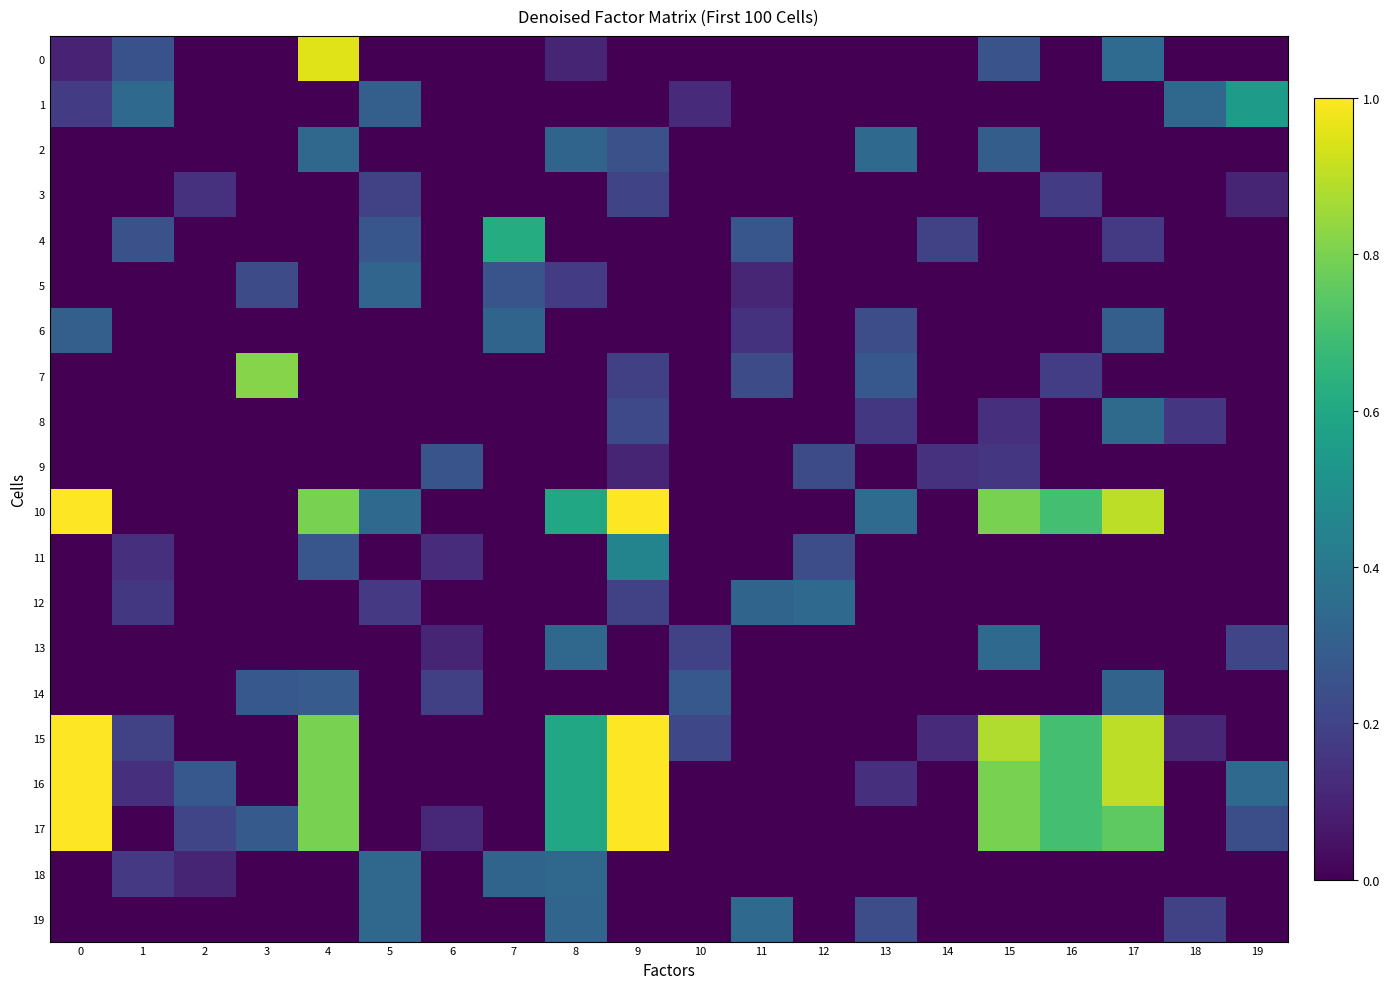

Reading left to right, list all the values displayed in this chart.

0: 0=0.1	1=0.3	2=0.0	3=0.0	4=0.9	5=0.0	6=0.0	7=0.0	8=0.1	9=0.0	10=0.0	11=0.0	12=0.0	13=0.0	14=0.0	15=0.3	16=0.0	17=0.3	18=0.0	19=0.0
1: 0=0.2	1=0.3	2=0.0	3=0.0	4=0.0	5=0.3	6=0.0	7=0.0	8=0.0	9=0.0	10=0.1	11=0.0	12=0.0	13=0.0	14=0.0	15=0.0	16=0.0	17=0.0	18=0.3	19=0.6
2: 0=0.0	1=0.0	2=0.0	3=0.0	4=0.3	5=0.0	6=0.0	7=0.0	8=0.3	9=0.2	10=0.0	11=0.0	12=0.0	13=0.3	14=0.0	15=0.3	16=0.0	17=0.0	18=0.0	19=0.0
3: 0=0.0	1=0.0	2=0.1	3=0.0	4=0.0	5=0.2	6=0.0	7=0.0	8=0.0	9=0.2	10=0.0	11=0.0	12=0.0	13=0.0	14=0.0	15=0.0	16=0.2	17=0.0	18=0.0	19=0.1
4: 0=0.0	1=0.2	2=0.0	3=0.0	4=0.0	5=0.3	6=0.0	7=0.6	8=0.0	9=0.0	10=0.0	11=0.3	12=0.0	13=0.0	14=0.2	15=0.0	16=0.0	17=0.2	18=0.0	19=0.0
5: 0=0.0	1=0.0	2=0.0	3=0.2	4=0.0	5=0.3	6=0.0	7=0.3	8=0.2	9=0.0	10=0.0	11=0.1	12=0.0	13=0.0	14=0.0	15=0.0	16=0.0	17=0.0	18=0.0	19=0.0
6: 0=0.3	1=0.0	2=0.0	3=0.0	4=0.0	5=0.0	6=0.0	7=0.3	8=0.0	9=0.0	10=0.0	11=0.1	12=0.0	13=0.2	14=0.0	15=0.0	16=0.0	17=0.3	18=0.0	19=0.0
7: 0=0.0	1=0.0	2=0.0	3=0.8	4=0.0	5=0.0	6=0.0	7=0.0	8=0.0	9=0.2	10=0.0	11=0.2	12=0.0	13=0.3	14=0.0	15=0.0	16=0.2	17=0.0	18=0.0	19=0.0
8: 0=0.0	1=0.0	2=0.0	3=0.0	4=0.0	5=0.0	6=0.0	7=0.0	8=0.0	9=0.2	10=0.0	11=0.0	12=0.0	13=0.2	14=0.0	15=0.1	16=0.0	17=0.3	18=0.2	19=0.0
9: 0=0.0	1=0.0	2=0.0	3=0.0	4=0.0	5=0.0	6=0.3	7=0.0	8=0.0	9=0.1	10=0.0	11=0.0	12=0.2	13=0.0	14=0.1	15=0.2	16=0.0	17=0.0	18=0.0	19=0.0
10: 0=1.0	1=0.0	2=0.0	3=0.0	4=0.8	5=0.3	6=0.0	7=0.0	8=0.6	9=1.0	10=0.0	11=0.0	12=0.0	13=0.3	14=0.0	15=0.8	16=0.7	17=0.9	18=0.0	19=0.0
11: 0=0.0	1=0.1	2=0.0	3=0.0	4=0.3	5=0.0	6=0.1	7=0.0	8=0.0	9=0.5	10=0.0	11=0.0	12=0.2	13=0.0	14=0.0	15=0.0	16=0.0	17=0.0	18=0.0	19=0.0
12: 0=0.0	1=0.2	2=0.0	3=0.0	4=0.0	5=0.2	6=0.0	7=0.0	8=0.0	9=0.2	10=0.0	11=0.3	12=0.3	13=0.0	14=0.0	15=0.0	16=0.0	17=0.0	18=0.0	19=0.0
13: 0=0.0	1=0.0	2=0.0	3=0.0	4=0.0	5=0.0	6=0.1	7=0.0	8=0.3	9=0.0	10=0.2	11=0.0	12=0.0	13=0.0	14=0.0	15=0.3	16=0.0	17=0.0	18=0.0	19=0.2
14: 0=0.0	1=0.0	2=0.0	3=0.3	4=0.3	5=0.0	6=0.2	7=0.0	8=0.0	9=0.0	10=0.3	11=0.0	12=0.0	13=0.0	14=0.0	15=0.0	16=0.0	17=0.3	18=0.0	19=0.0
15: 0=1.0	1=0.2	2=0.0	3=0.0	4=0.8	5=0.0	6=0.0	7=0.0	8=0.6	9=1.0	10=0.2	11=0.0	12=0.0	13=0.0	14=0.1	15=0.9	16=0.7	17=0.9	18=0.1	19=0.0
16: 0=1.0	1=0.1	2=0.3	3=0.0	4=0.8	5=0.0	6=0.0	7=0.0	8=0.6	9=1.0	10=0.0	11=0.0	12=0.0	13=0.1	14=0.0	15=0.8	16=0.7	17=0.9	18=0.0	19=0.3
17: 0=1.0	1=0.0	2=0.2	3=0.3	4=0.8	5=0.0	6=0.1	7=0.0	8=0.6	9=1.0	10=0.0	11=0.0	12=0.0	13=0.0	14=0.0	15=0.8	16=0.7	17=0.8	18=0.0	19=0.2
18: 0=0.0	1=0.2	2=0.1	3=0.0	4=0.0	5=0.3	6=0.0	7=0.3	8=0.3	9=0.0	10=0.0	11=0.0	12=0.0	13=0.0	14=0.0	15=0.0	16=0.0	17=0.0	18=0.0	19=0.0
19: 0=0.0	1=0.0	2=0.0	3=0.0	4=0.0	5=0.3	6=0.0	7=0.0	8=0.3	9=0.0	10=0.0	11=0.3	12=0.0	13=0.2	14=0.0	15=0.0	16=0.0	17=0.0	18=0.2	19=0.0